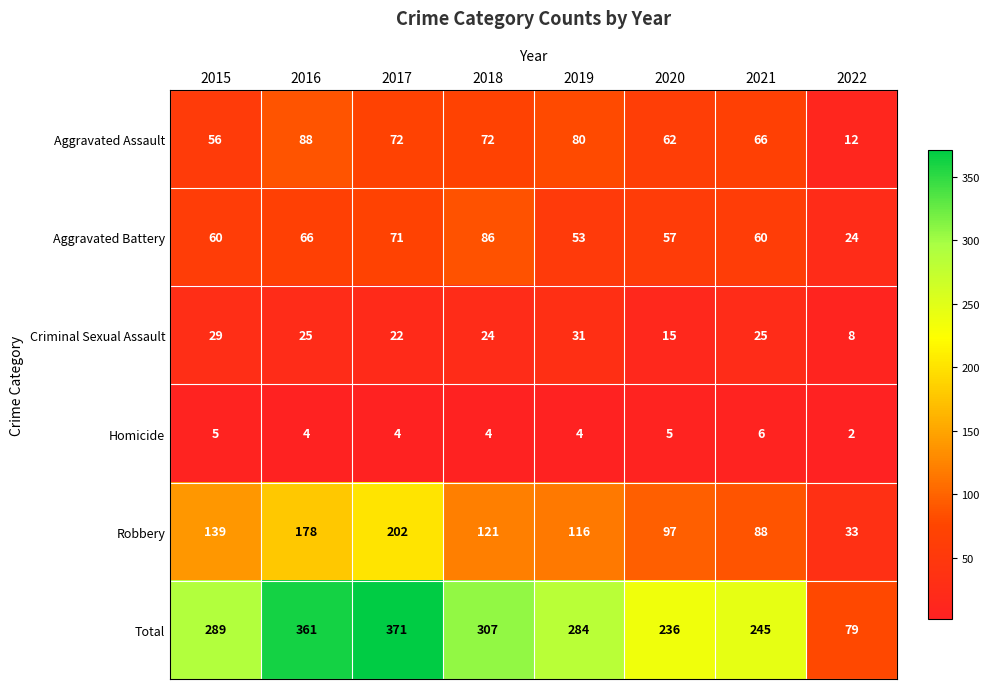

What is the difference between the maximum and minimum values in the Robbery series?

169